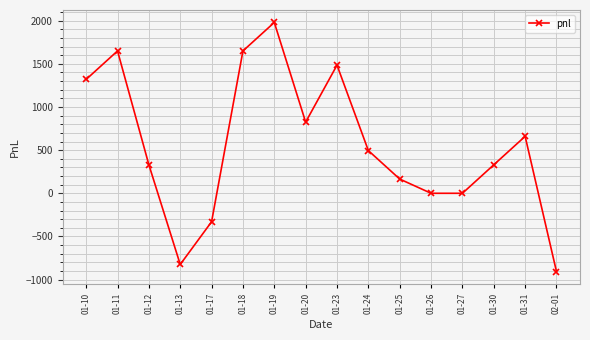

What is the difference between the maximum and minimum values?

2887.5